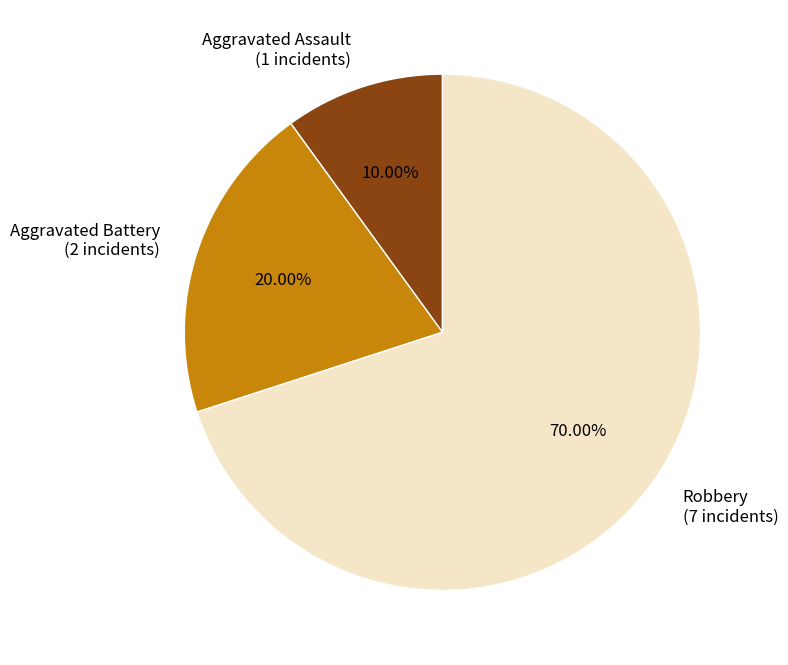

The Aggravated Assault slice represents 23% of the pie. True or false?

False